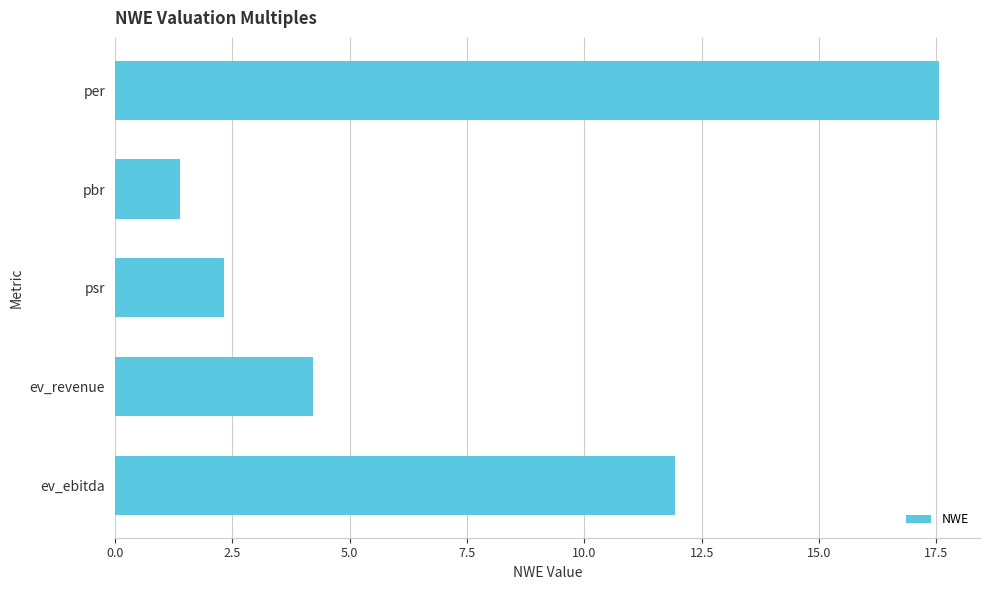

What is the label of the 2nd bar from the top?

pbr